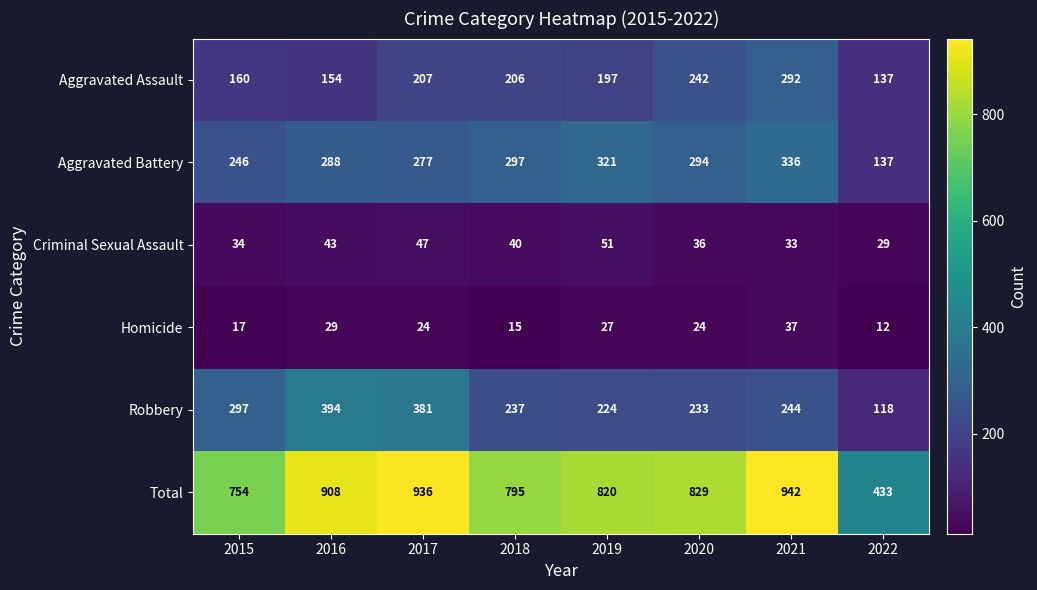

What is the approximate value of Total at 2022, to the nearest 10?

430